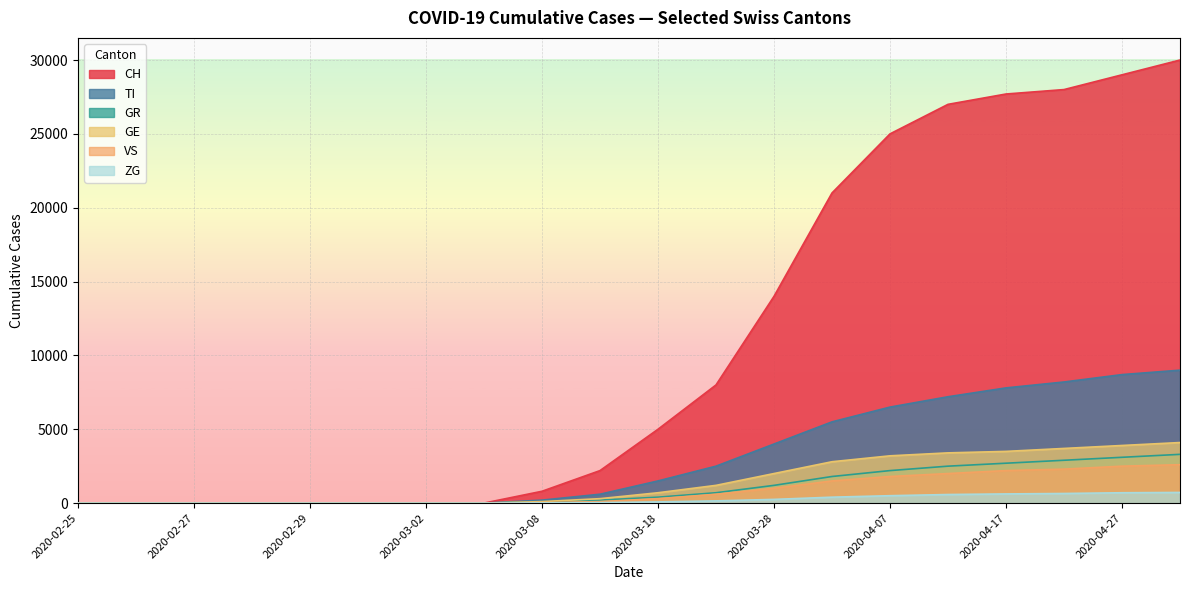

At how many categories does at least one series exceed 14596?

7